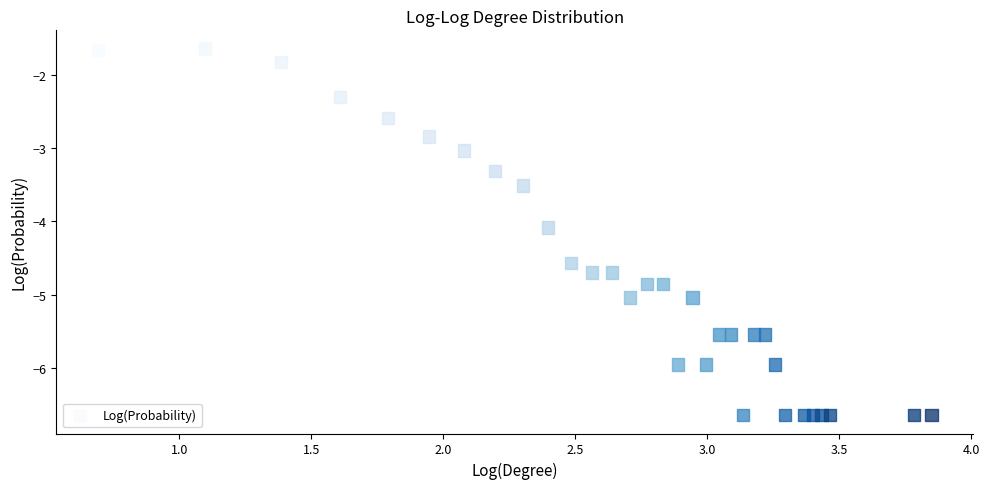

What Y value in the scatter plot is closest to -4?

-4.1